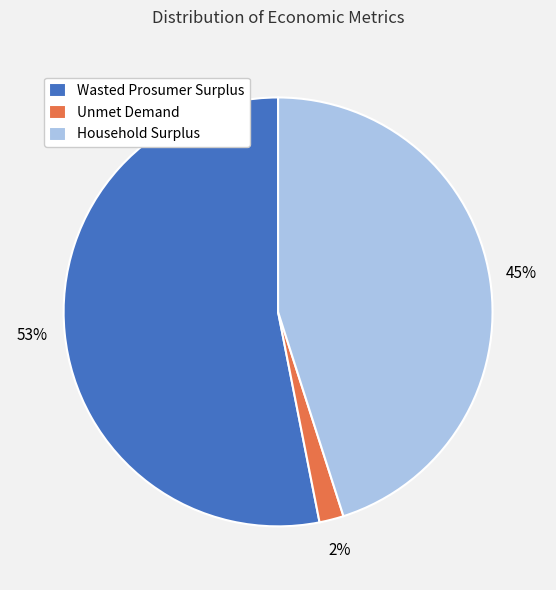

What percentage is the Household Surplus slice, to the nearest percent?

45%